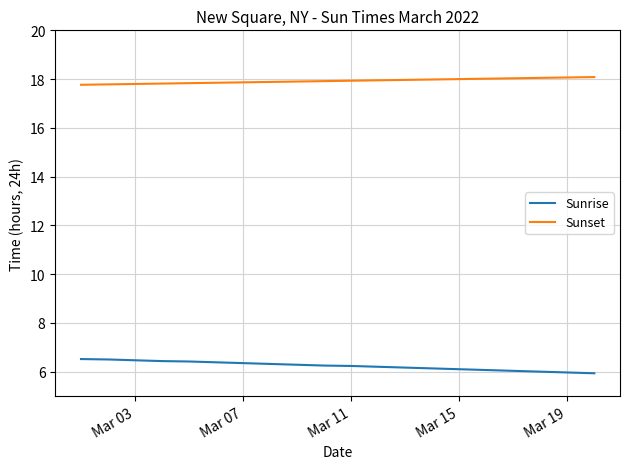

Rank the series by their maximum value, from lowest to highest.

Sunrise, Sunset